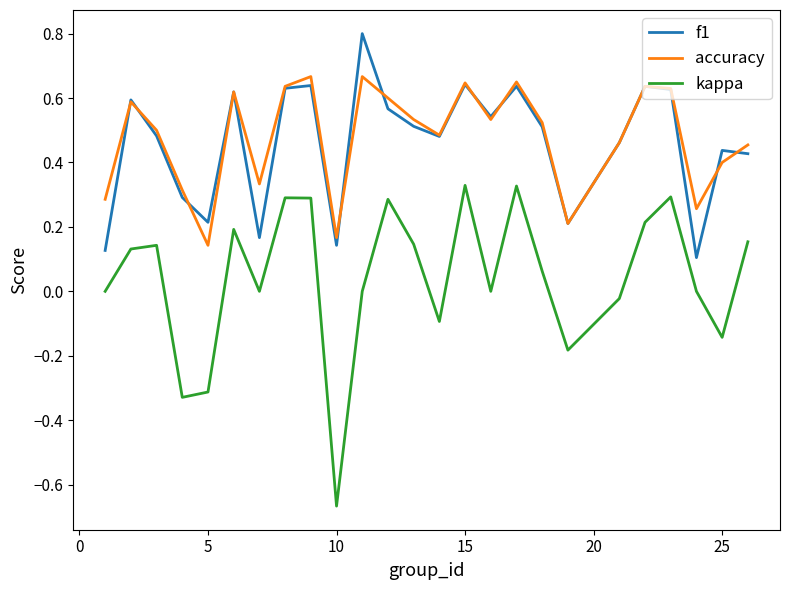

How many interior local valleys does the kappa series have?

7